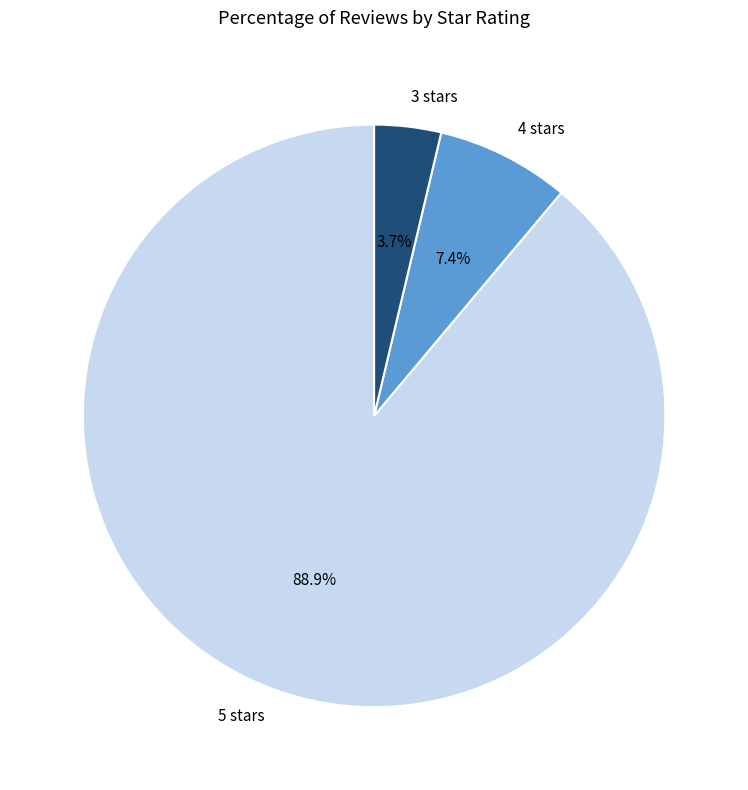

How many segments does this pie chart have?

3